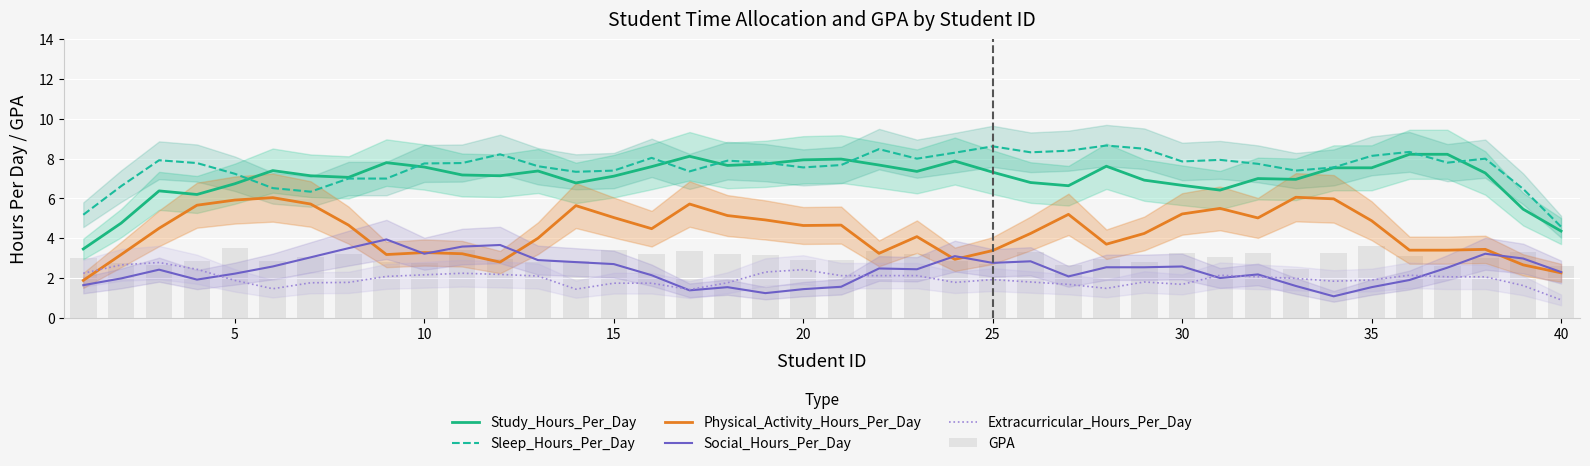

What is the average value of the Study_Hours_Per_Day series?

7.0